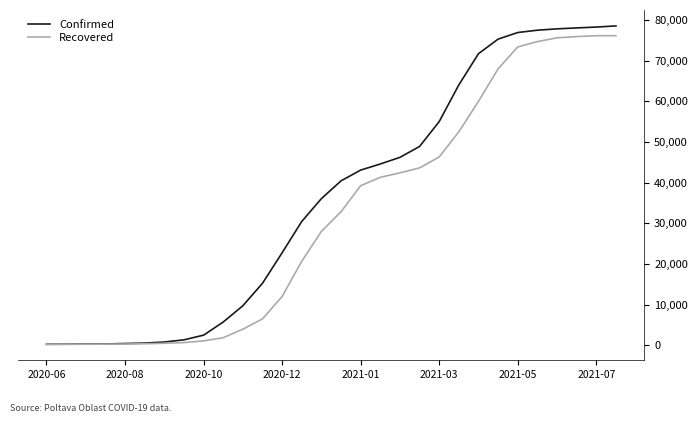

What is the maximum value shown in the chart?

78538